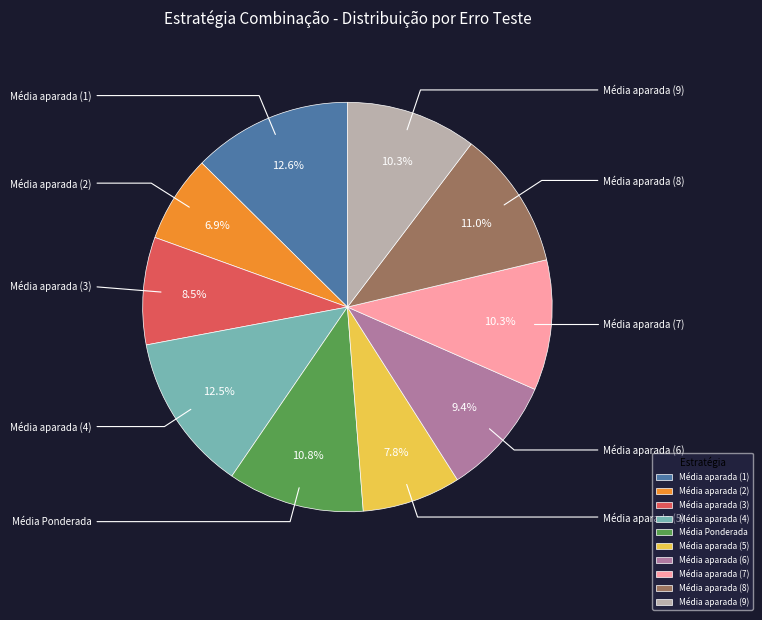

Does Média aparada (1) account for over 50% of the chart?

No